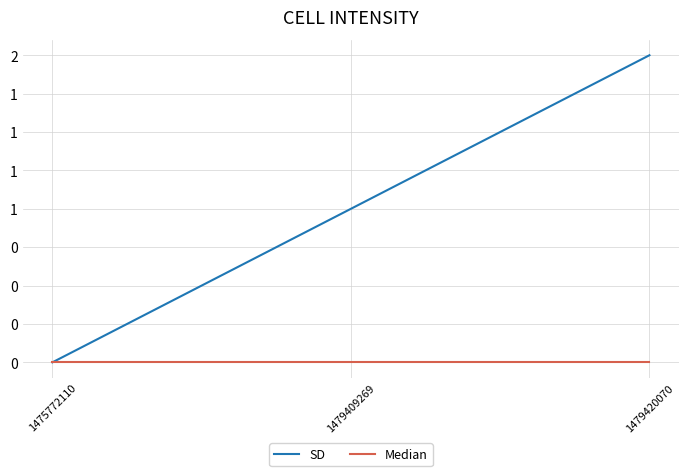

What are all the series names shown in the legend?

SD, Median